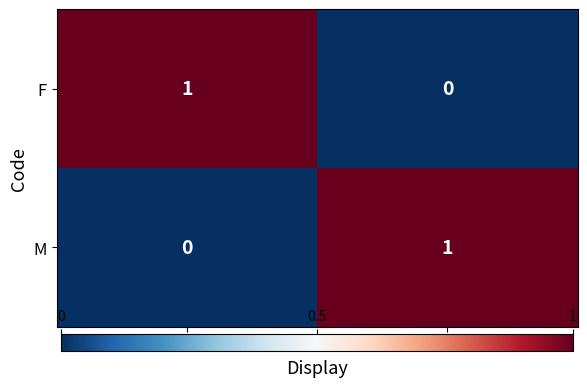

The value of M at Féminin is -1. True or false?

False